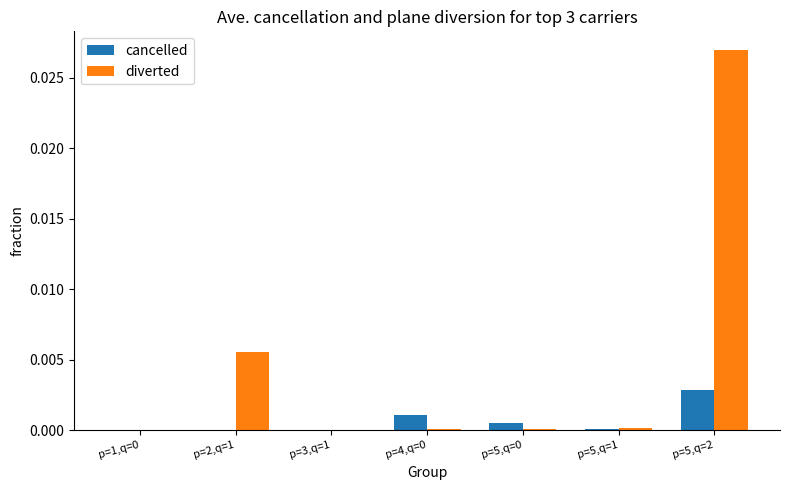

The diverted series shows 0.0 at p=5,q=1. True or false?

True